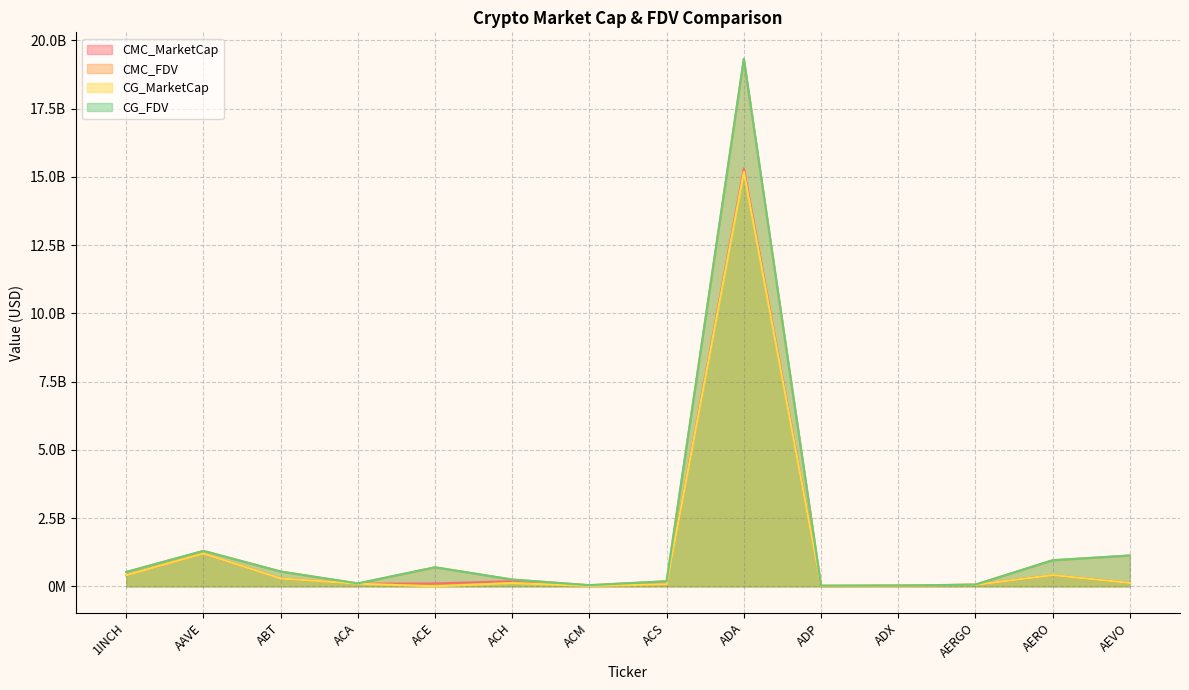

True or false: CMC_MarketCap and CMC_FDV cross at least once.

False